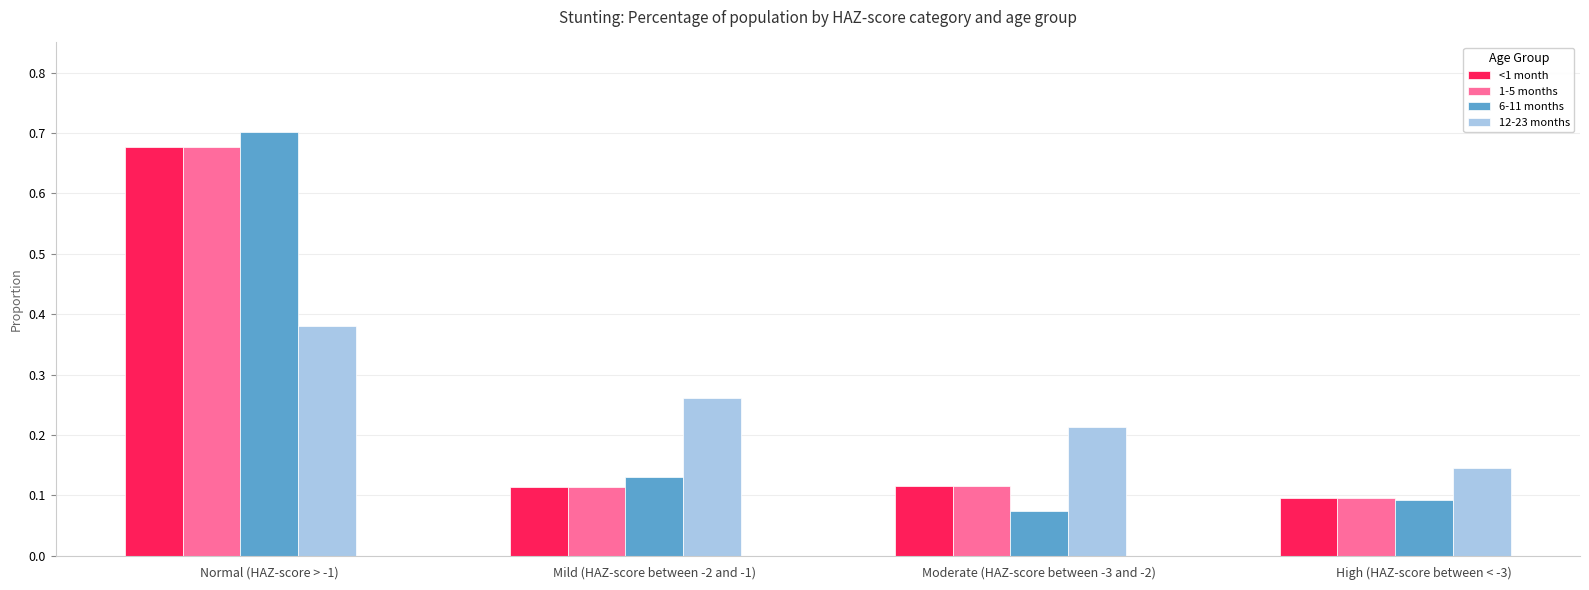

Which series has the largest range (max minus min)?

6-11 months